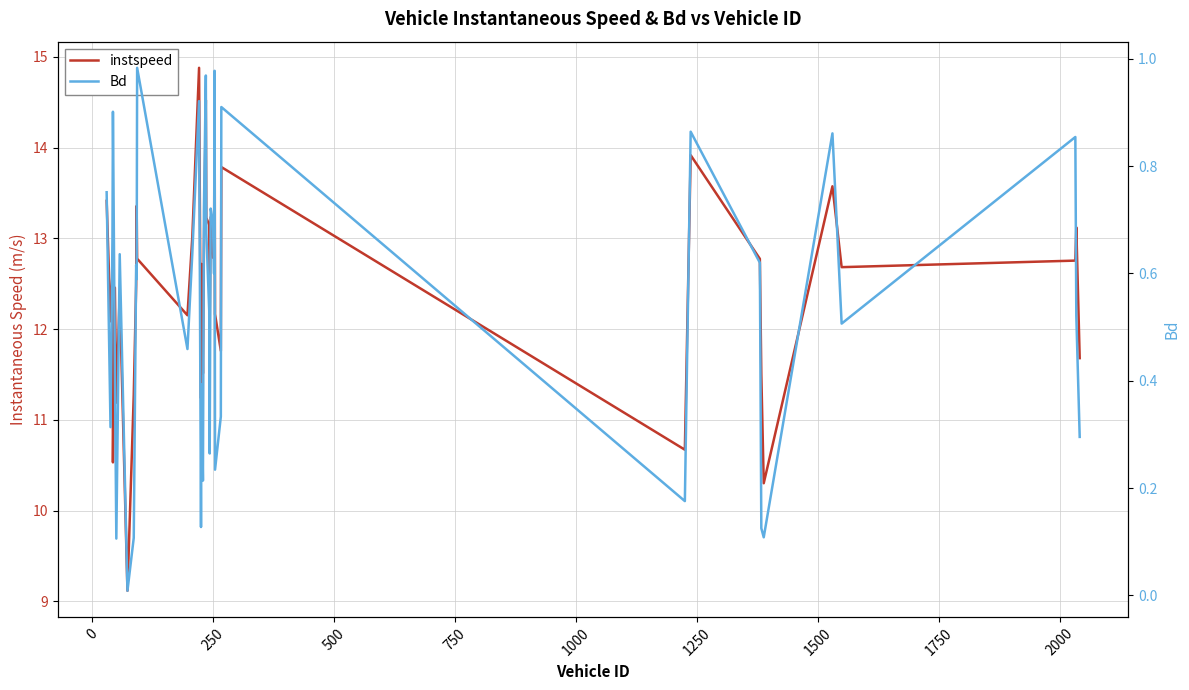

At which label is instspeed closest to 11?

1000